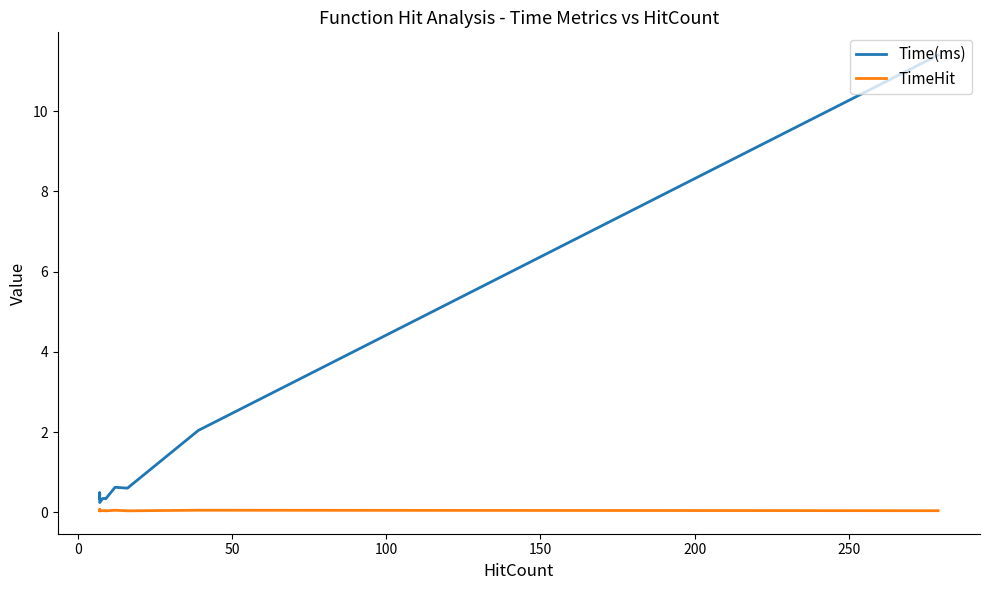

The Time(ms) series shows 0.1 at 300. True or false?

False